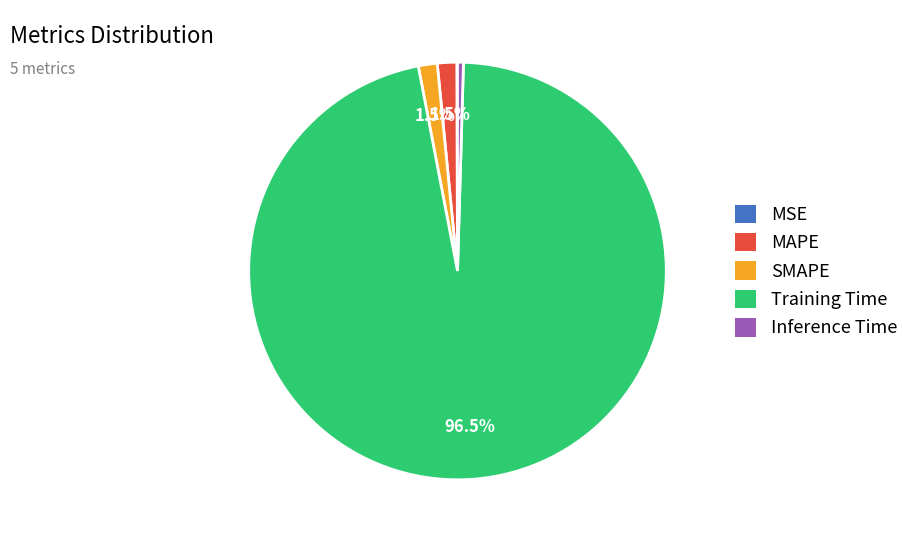

To the nearest percent, what is the average slice percentage?

20%